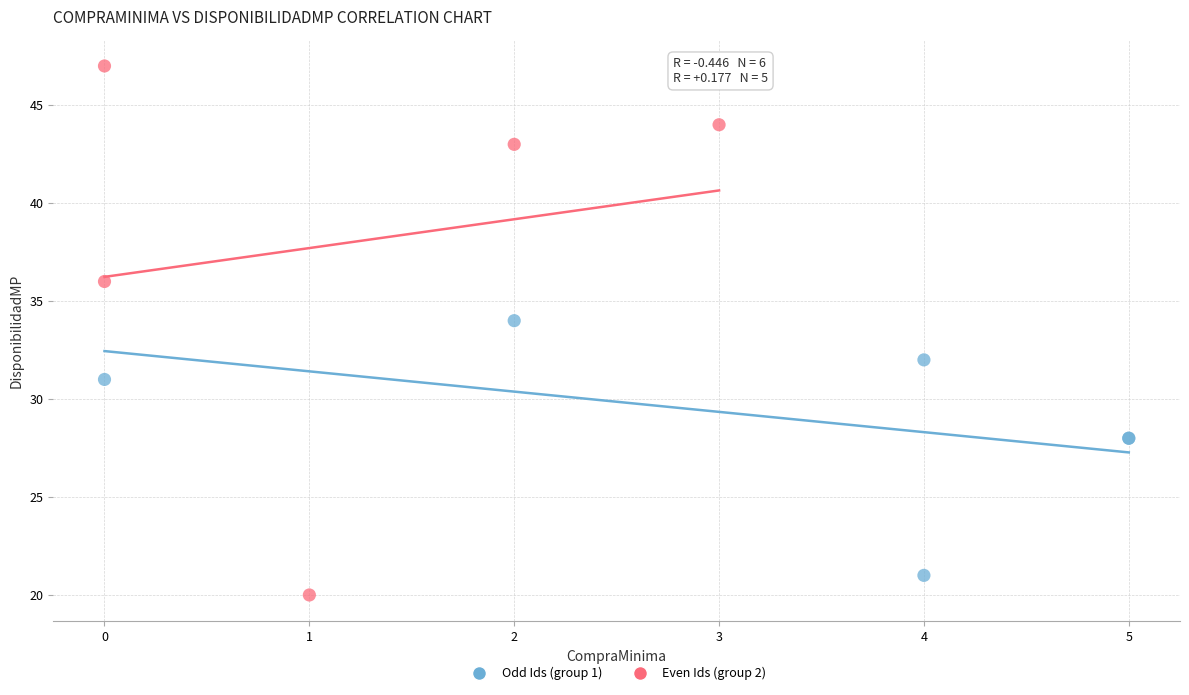

Which series has the largest Y range (max minus min)?

Even Ids (group 2)